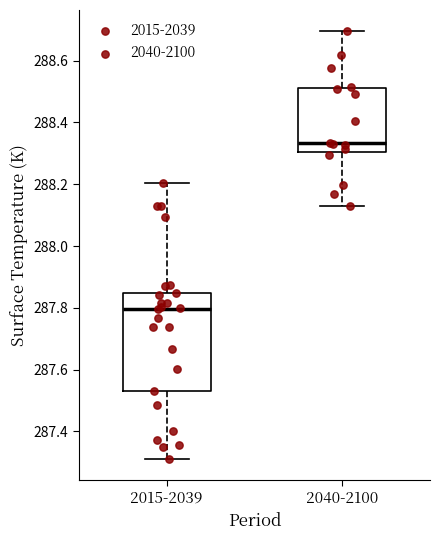

Which box's median line is the highest?

2040-2100